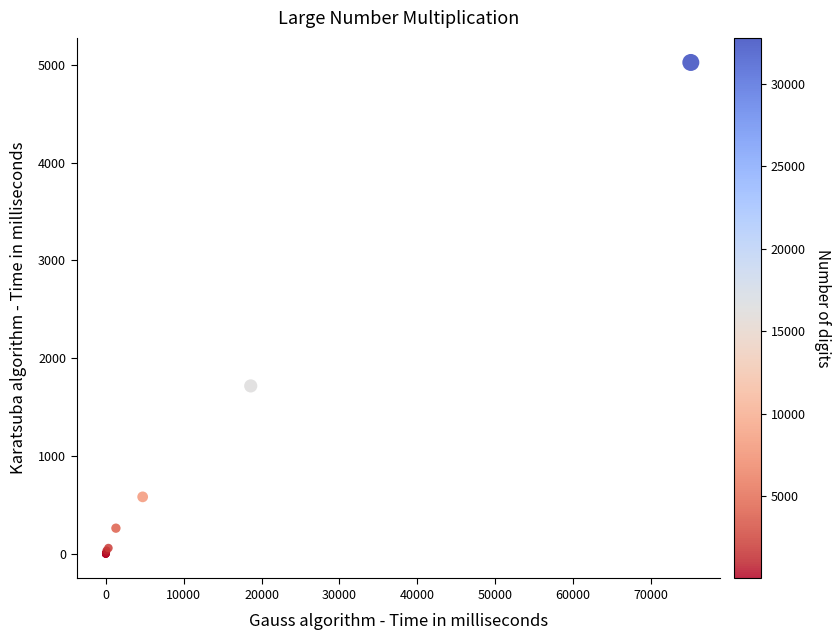

What Y value in the scatter plot is closest to 2511?

1717